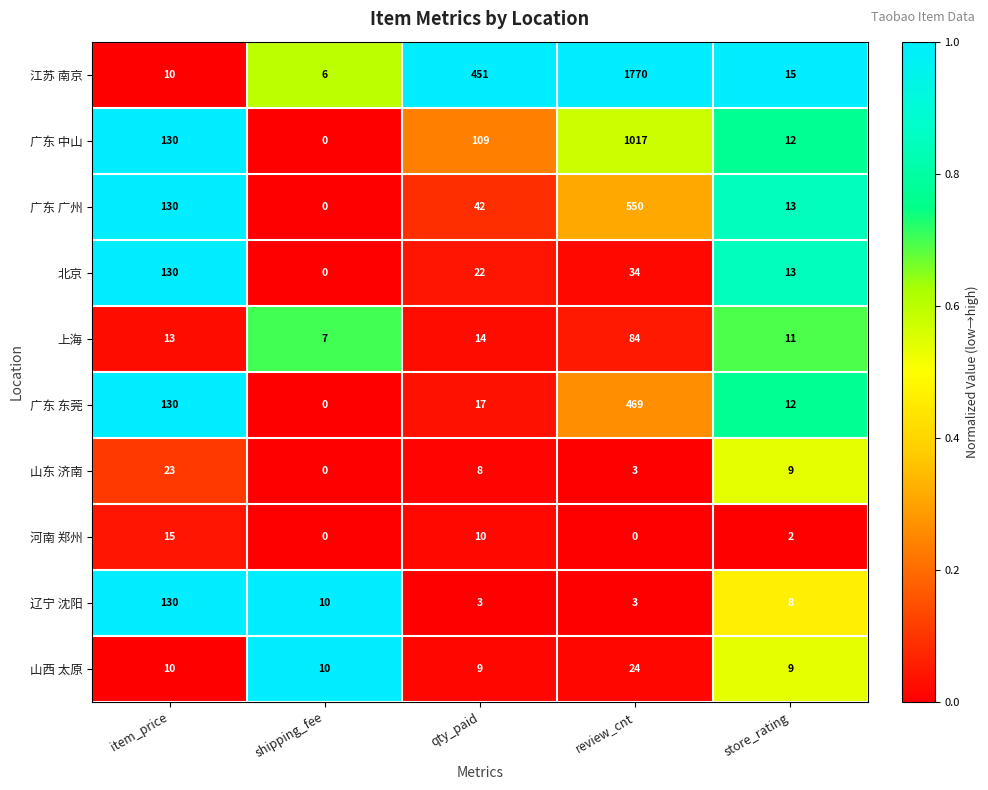

Rank the categories by 广东 广州 value from lowest to highest.

shipping_fee, store_rating, qty_paid, item_price, review_cnt